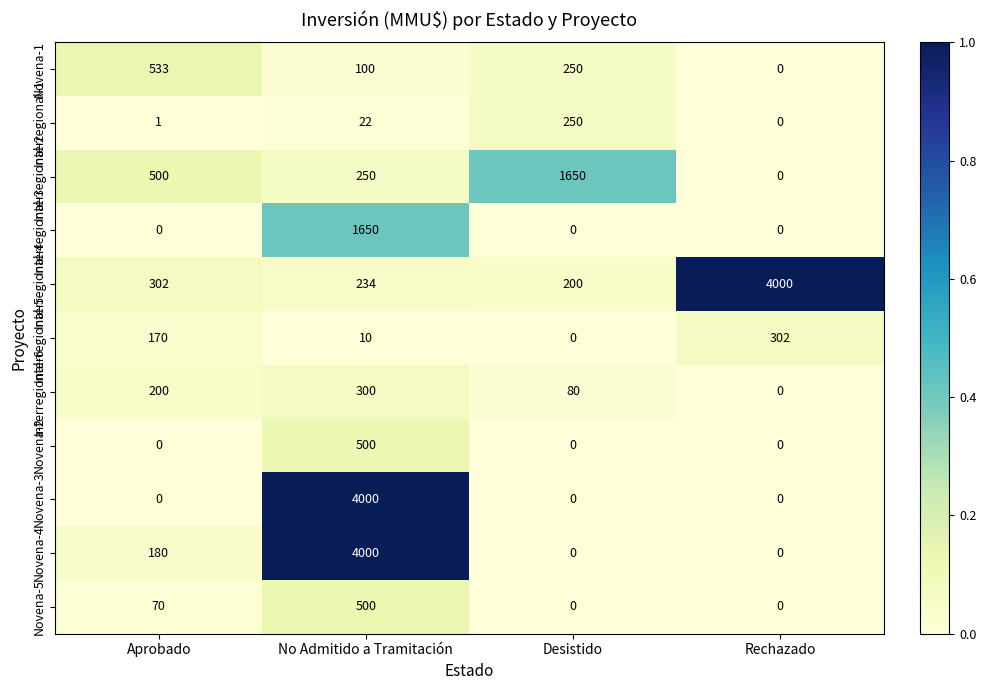

True or false: Novena-5 has a value of 0 at Desistido.

True